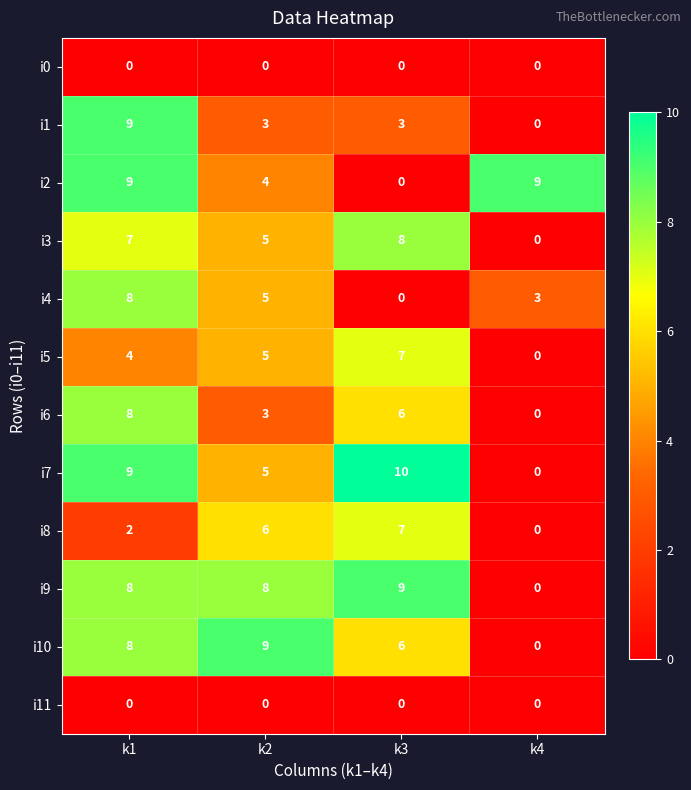

What is the sum of all i4 values?

16